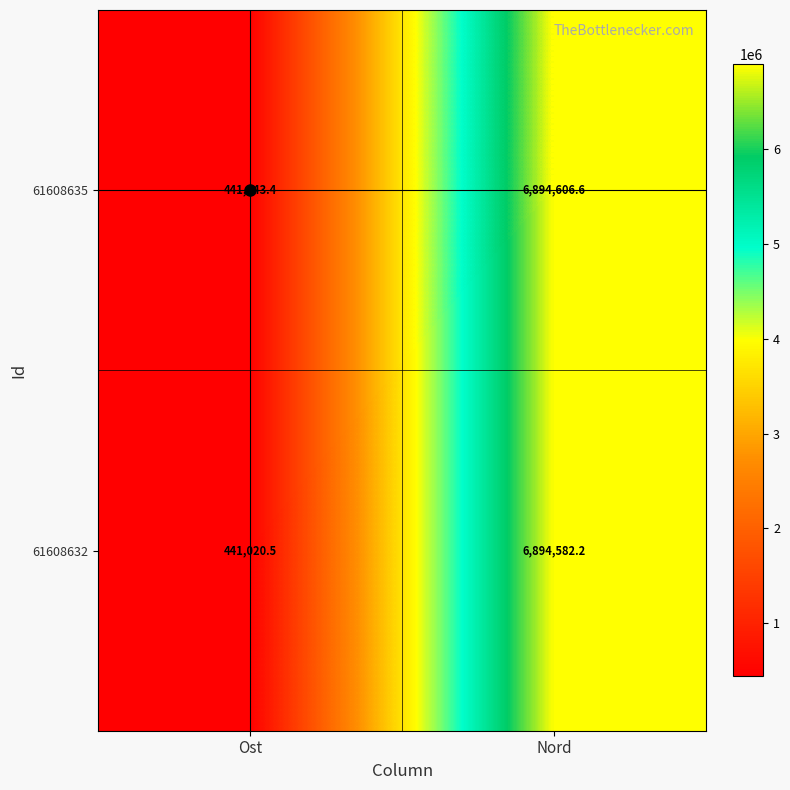

What is the spread (max minus min) of values at Ost?

22.9